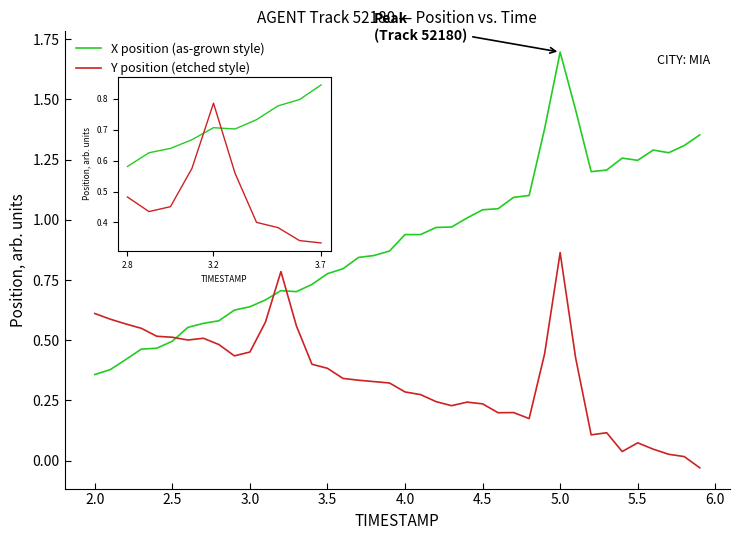

Which series has the largest total across all categories?

X position (as-grown style)